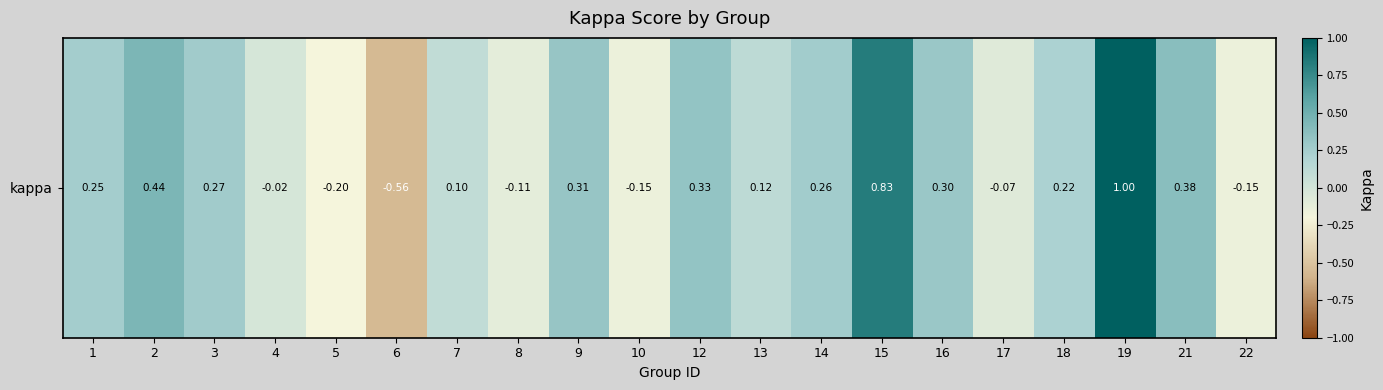

What is the change in value from 10 to 13?

+0.3